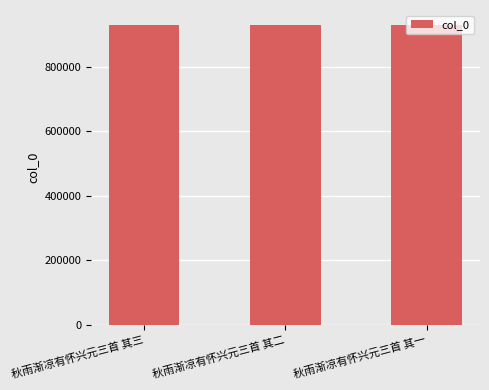

What is the maximum value shown in the chart?

929531